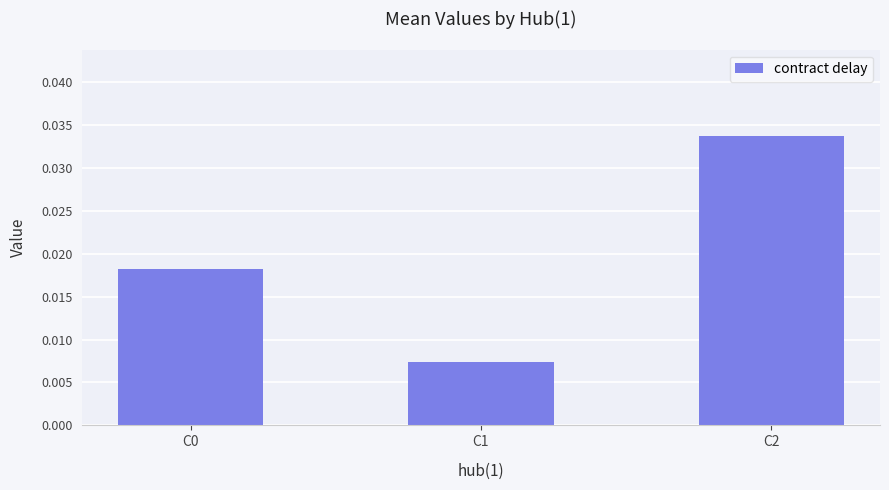

Is it true that the value at C2 is 0.1?

False